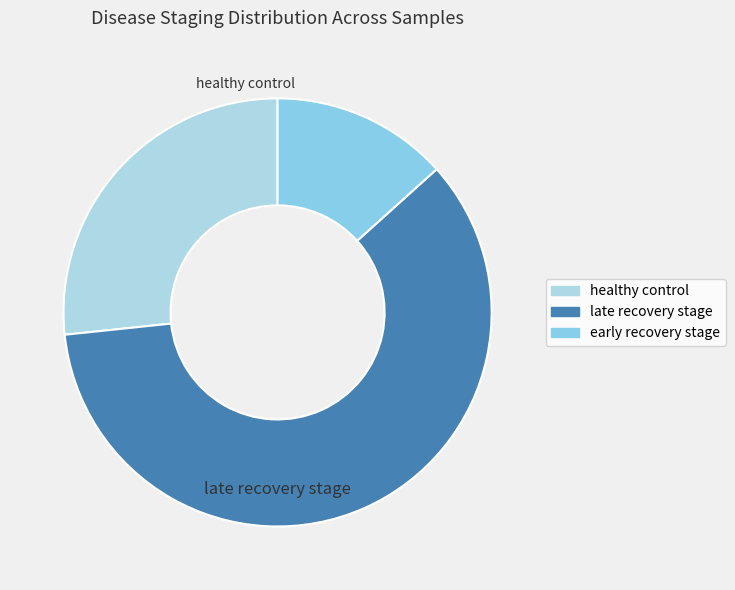

True or false: late recovery stage accounts for 68% of the total.

False